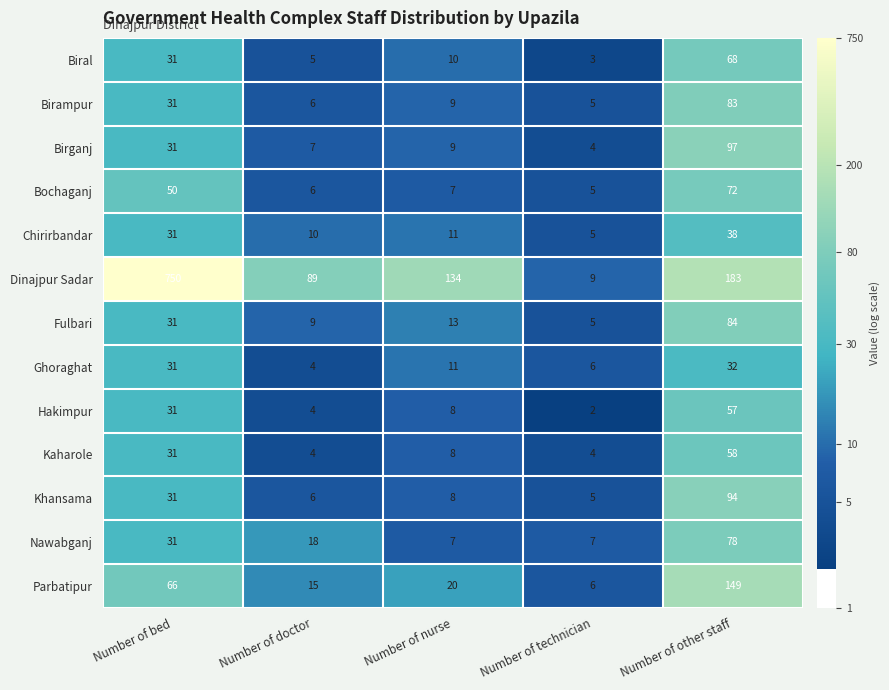

At which label does Fulbari first exceed 13?

Number of bed